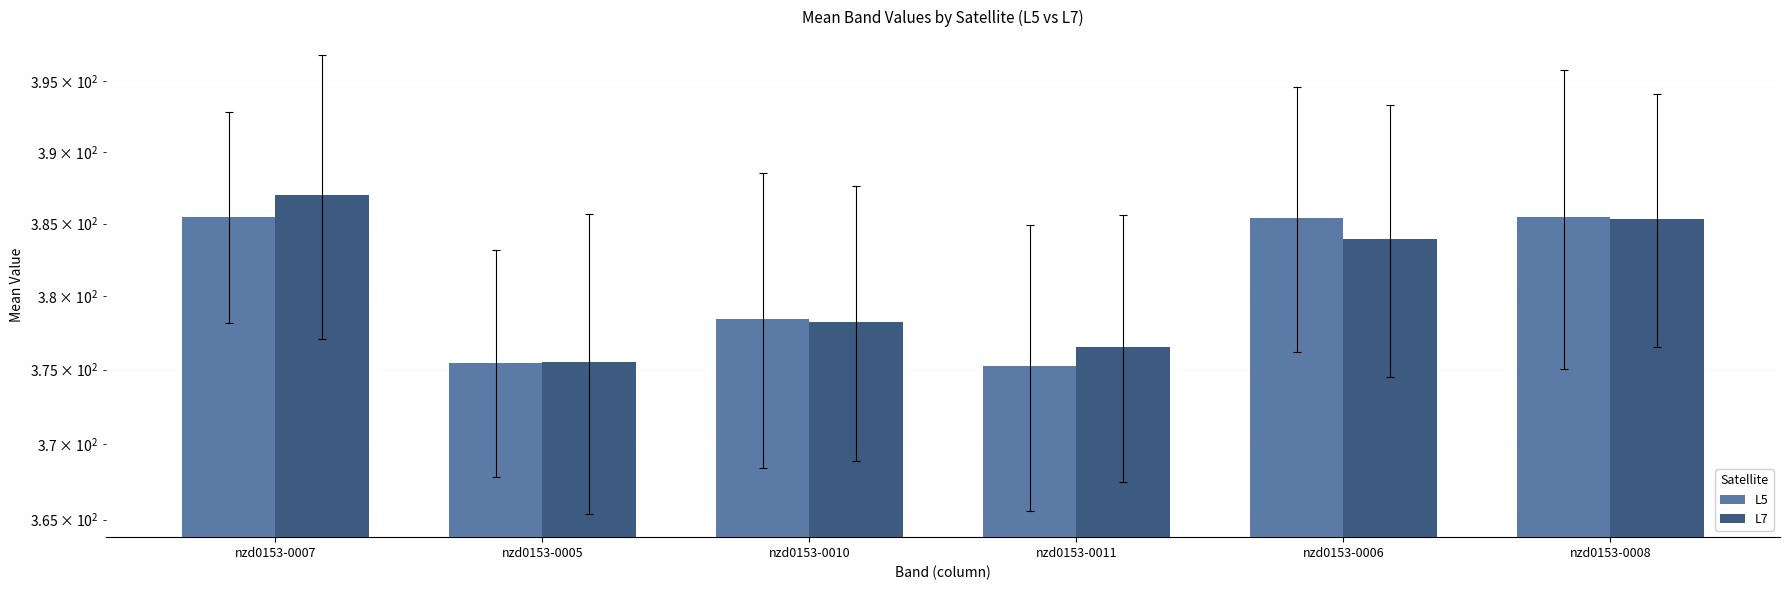

Reading right to left, extract all data points from this chart.

L5: nzd0153-0008=385.4	nzd0153-0006=385.4	nzd0153-0011=375.2	nzd0153-0010=378.5	nzd0153-0005=375.5	nzd0153-0007=385.5
L7: nzd0153-0008=385.3	nzd0153-0006=383.9	nzd0153-0011=376.5	nzd0153-0010=378.2	nzd0153-0005=375.5	nzd0153-0007=387.0